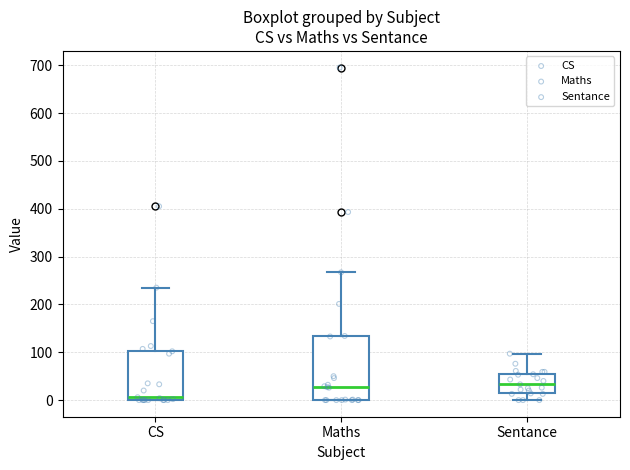

Reading left to right, read every box against the y-axis: the position of its median line, the range the box covers, and the ends of its whiskers. The values are not printed on the chart, so give them approximately, as read against the axis.

CS: median 10, box 0 to 100, whiskers 0 to 240
Maths: median 30, box 0 to 130, whiskers 0 to 270
Sentance: median 30, box 10 to 50, whiskers 0 to 100